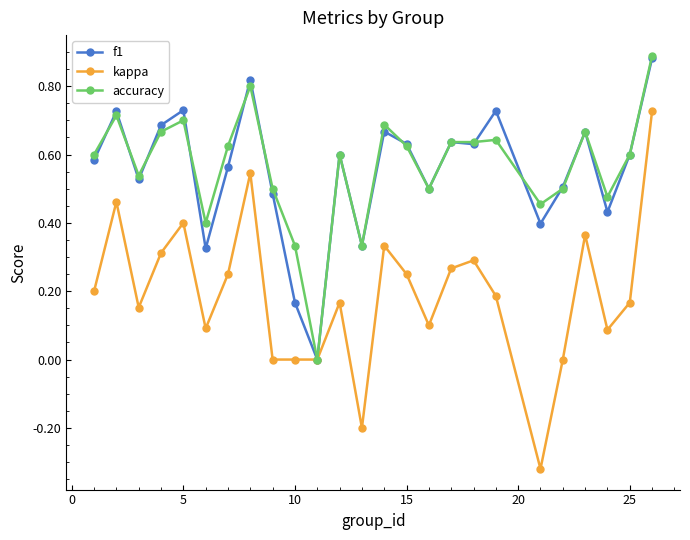

Which series has the largest range (max minus min)?

kappa